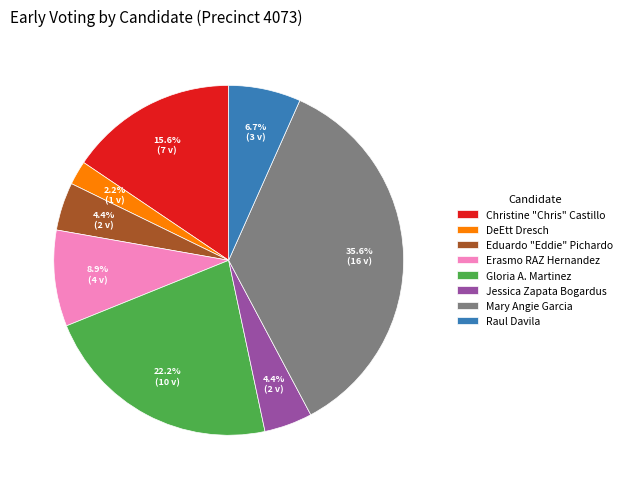

Approximately how many times larger is the value at Raul Davila compared to Jessica Zapata Bogardus?

1.5